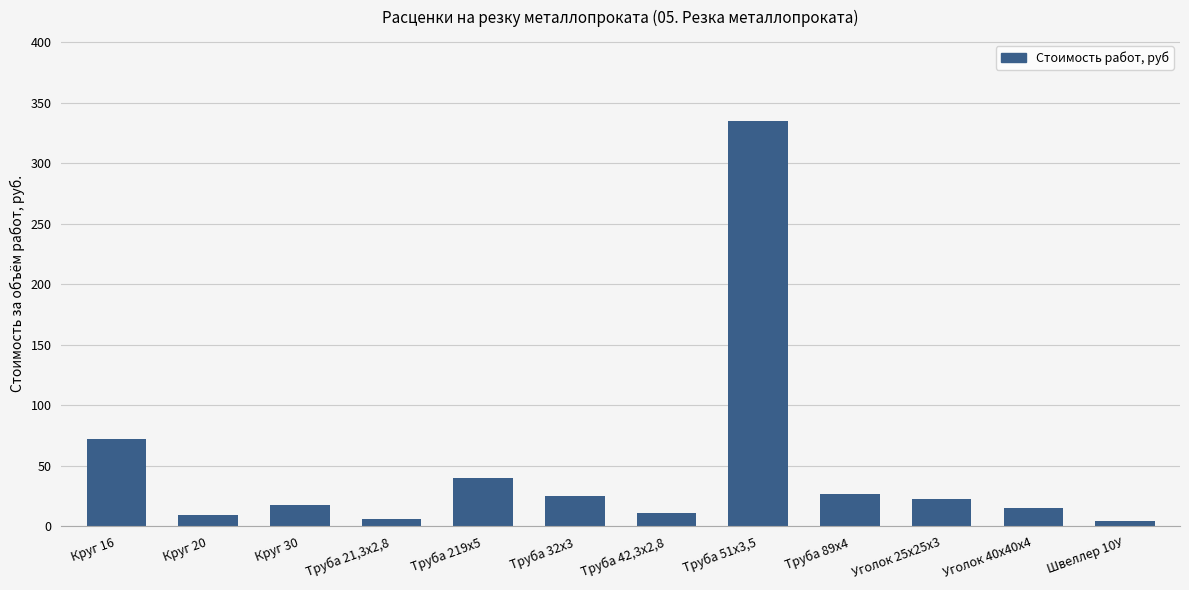

What is the average value?

48.7